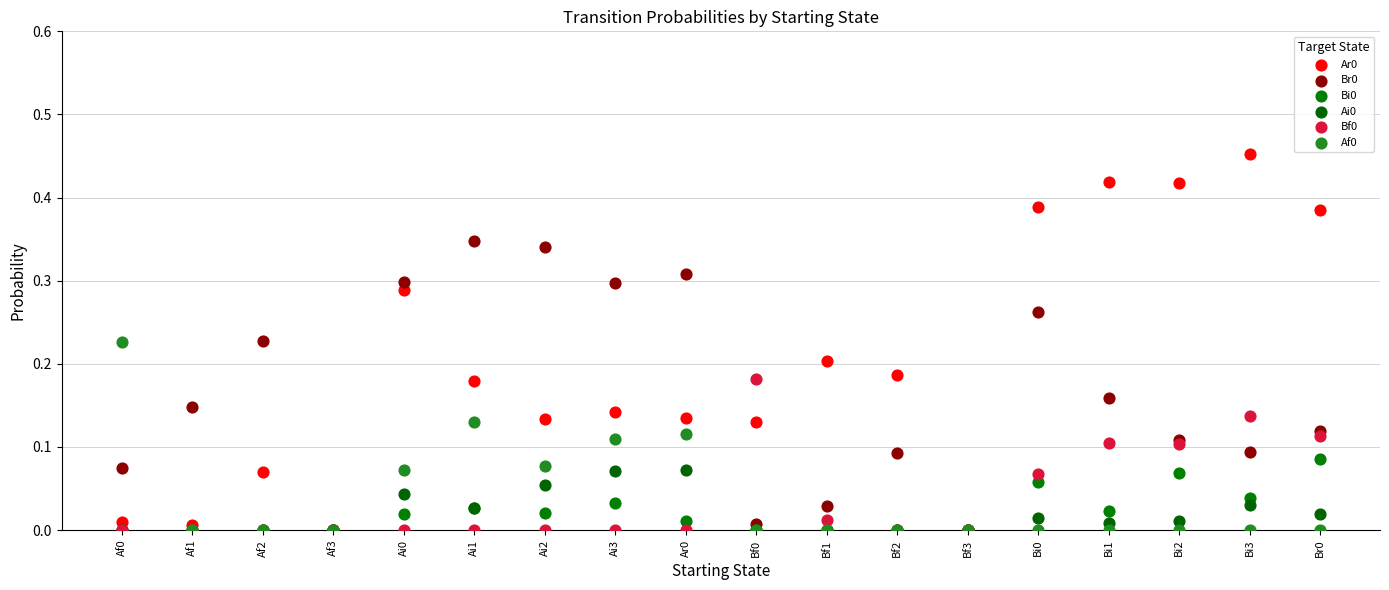

Which series has the largest Y range (max minus min)?

Ar0